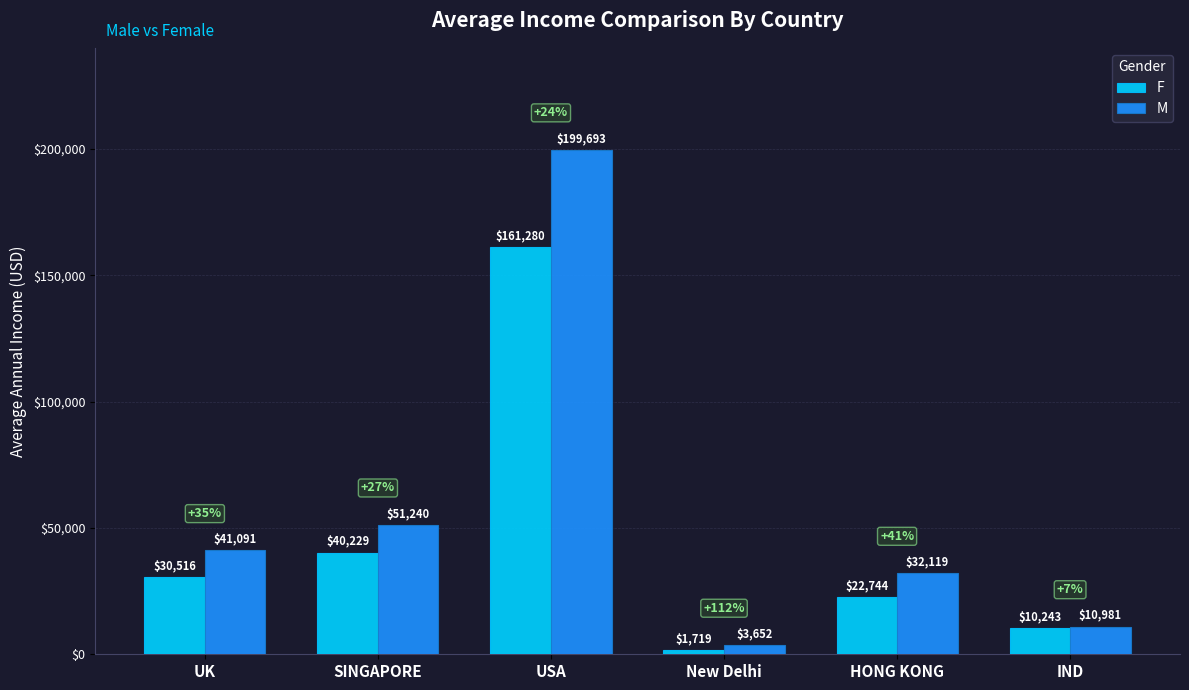

What is the difference between the maximum and minimum values in the F series?

159561.3